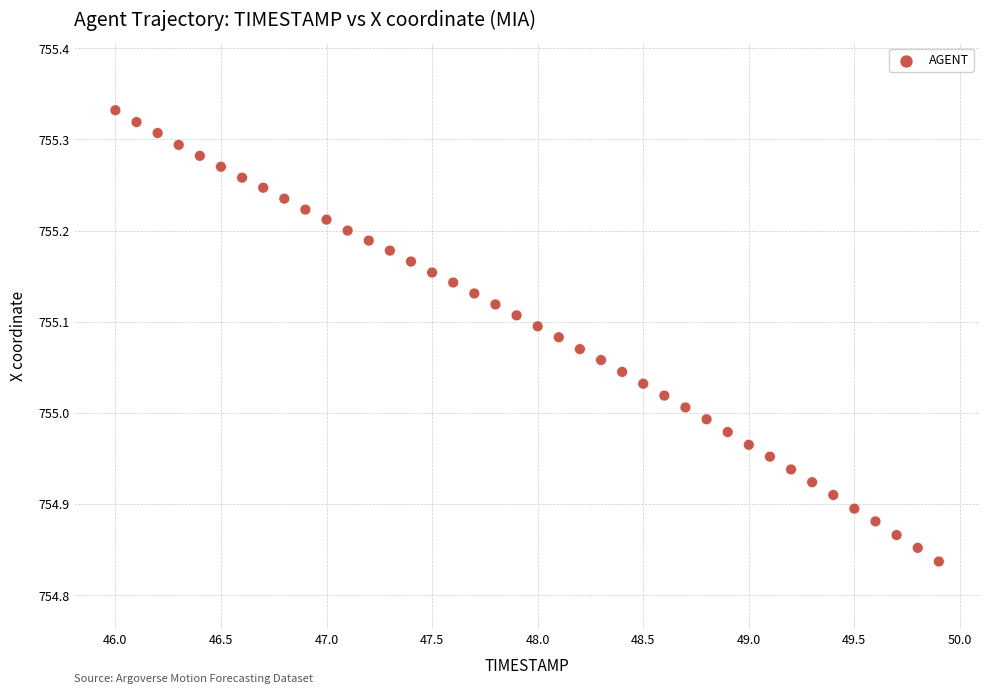

What is the range of X values (max minus min)?

3.9